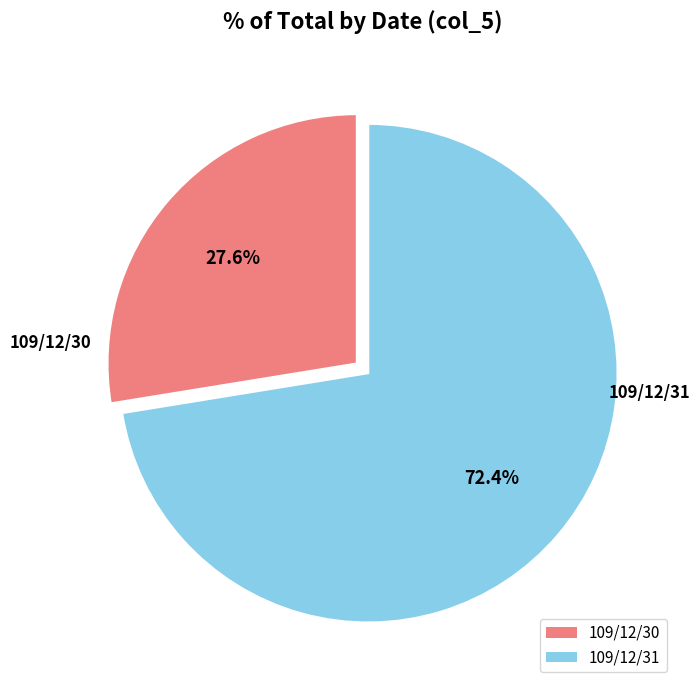

Between 109/12/30 and 109/12/31, which is larger?

109/12/31